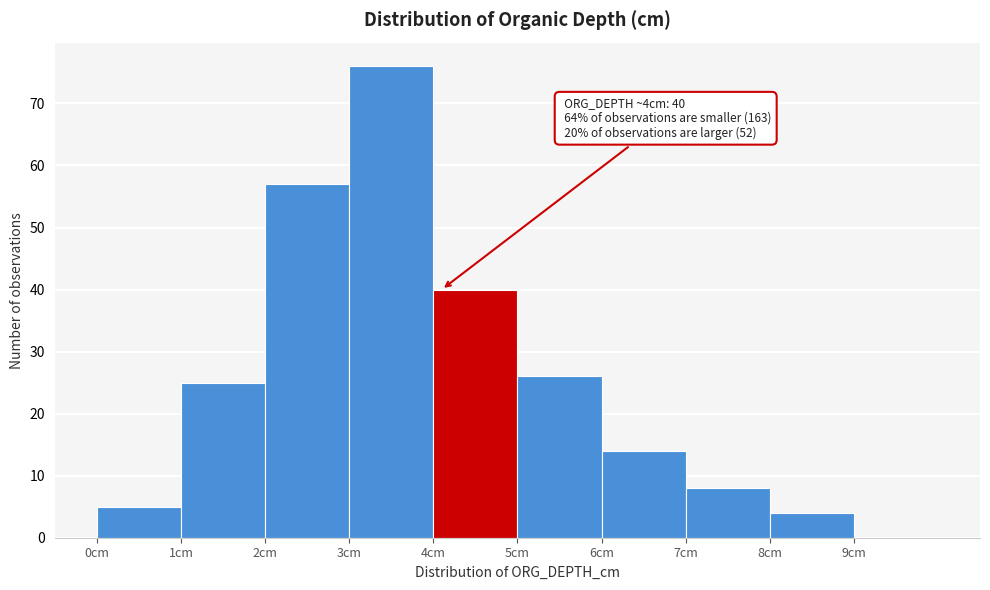

Which range on the x-axis has the tallest bar?

3 to 4